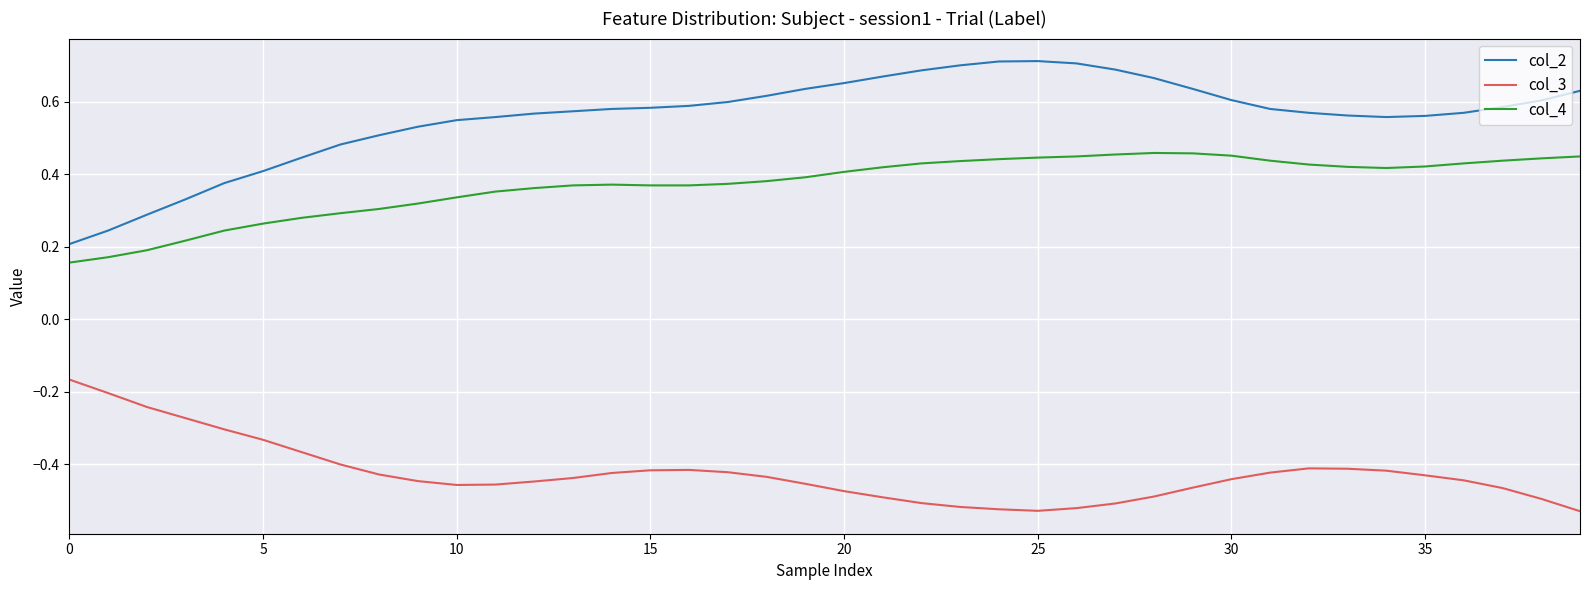

Which series has the widest spread of values?

col_2